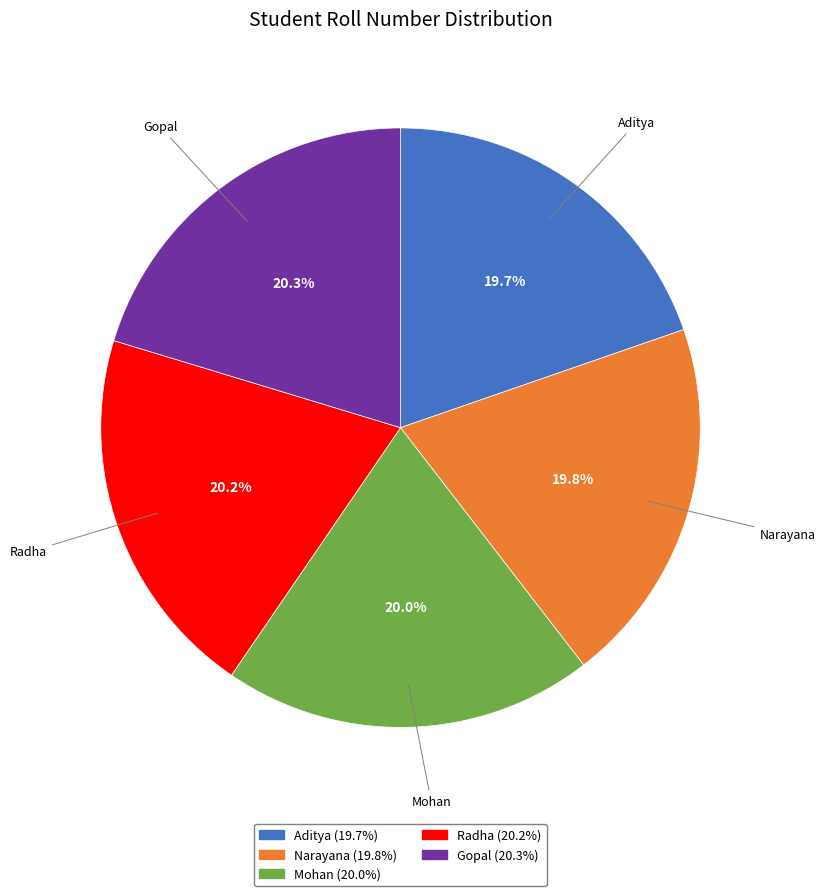

To the nearest percent, what portion does Radha represent?

20%